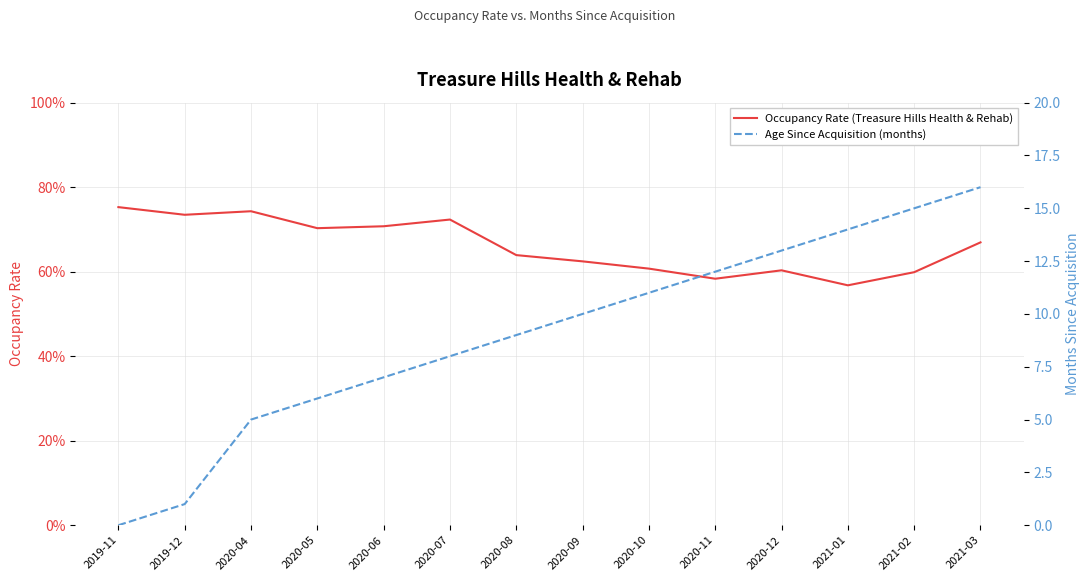

Reading left to right, extract all data points from this chart.

Occupancy Rate (Treasure Hills Health & Rehab): 2019-11=0.8	2019-12=0.7	2020-04=0.7	2020-05=0.7	2020-06=0.7	2020-07=0.7	2020-08=0.6	2020-09=0.6	2020-10=0.6	2020-11=0.6	2020-12=0.6	2021-01=0.6	2021-02=0.6	2021-03=0.7
Age Since Acquisition (months): 2019-11=0.0	2019-12=1.0	2020-04=5.0	2020-05=6.0	2020-06=7.0	2020-07=8.0	2020-08=9.0	2020-09=10.0	2020-10=11.0	2020-11=12.0	2020-12=13.0	2021-01=14.0	2021-02=15.0	2021-03=16.0